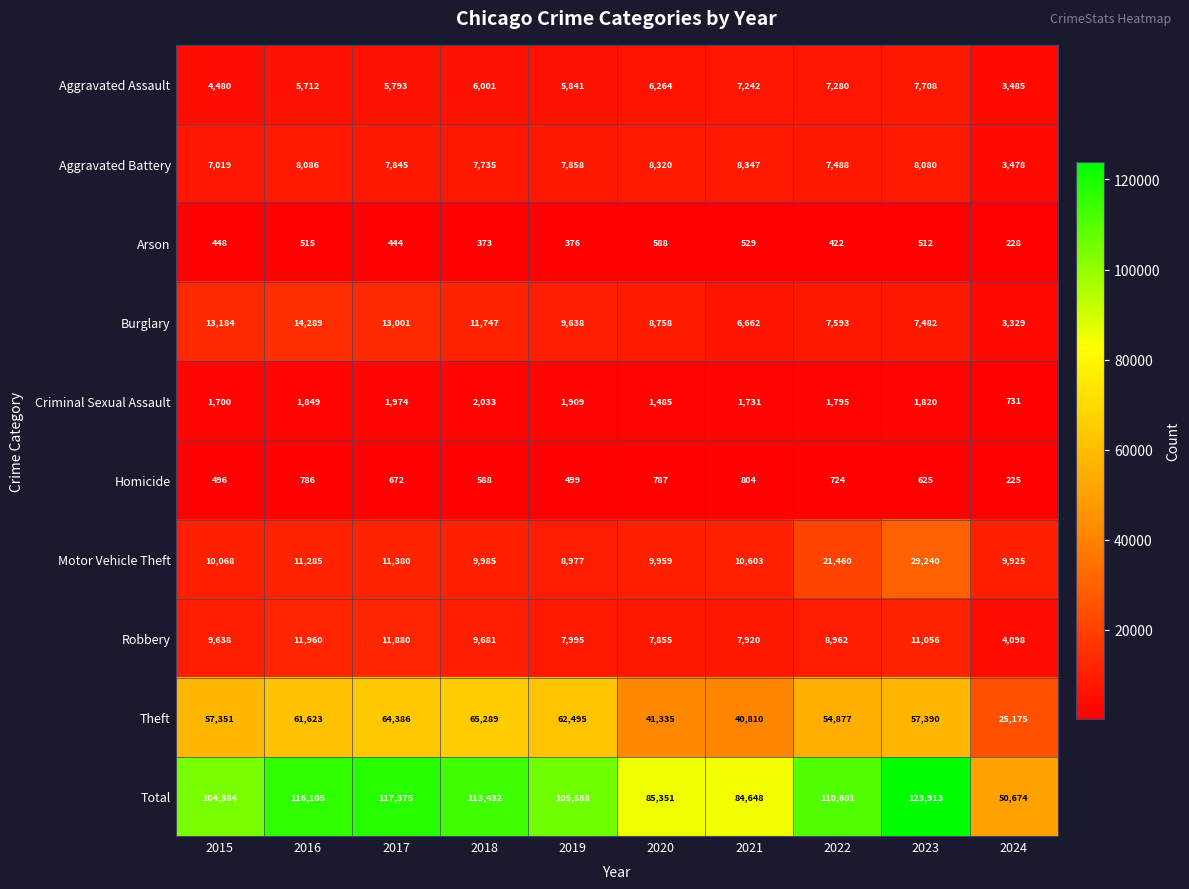

What is the average value of the Total series?

101207